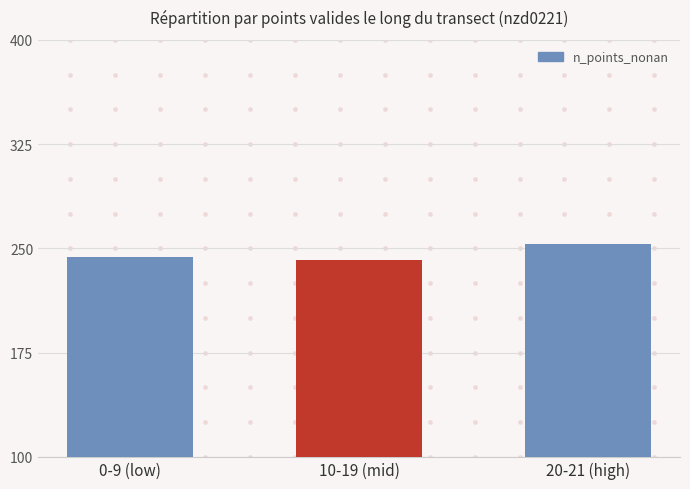

Where is the data nearest to the value 247?

0-9 (low)